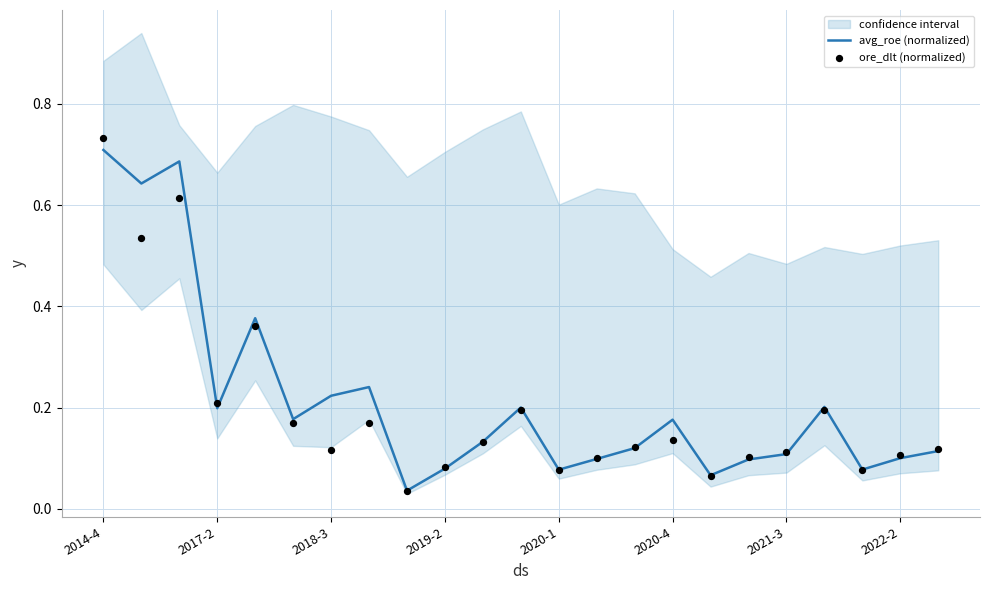

At which category is the sum across all series the highest?

2014-4